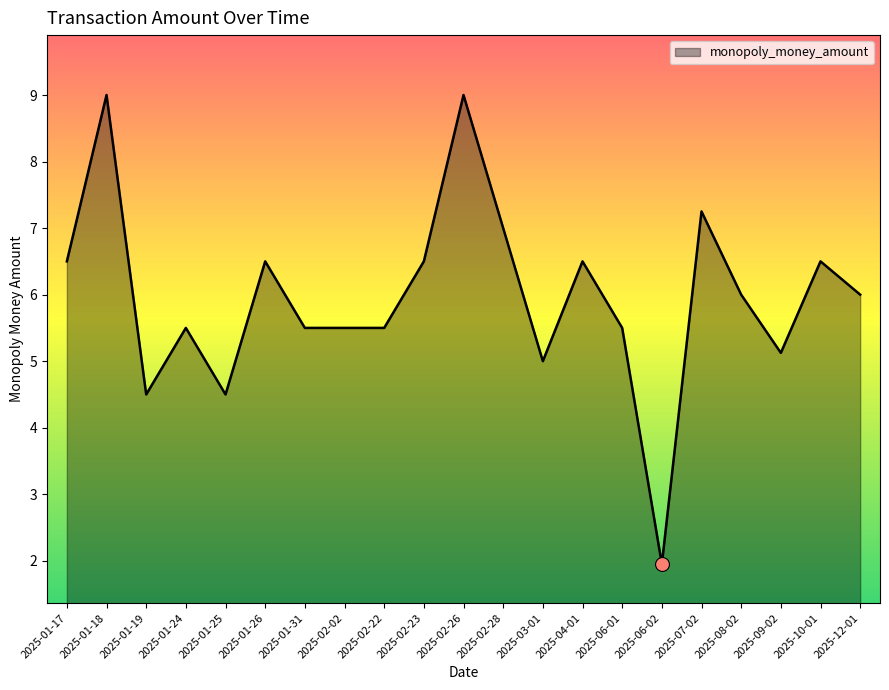

Between 2025-01-26 and 2025-02-22, which is larger?

2025-01-26